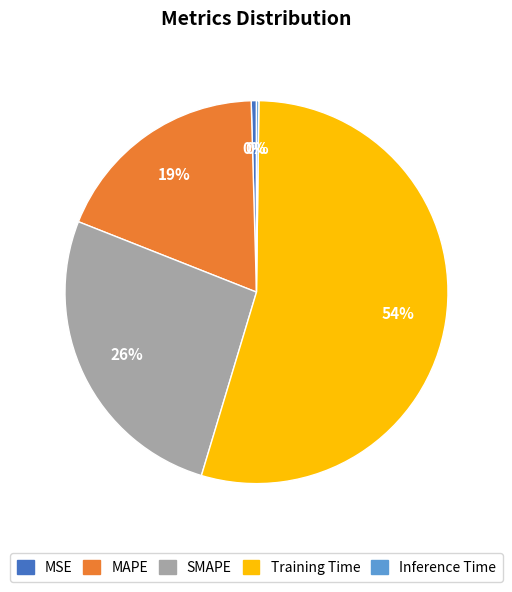

True or false: Training Time accounts for 54% of the total.

True